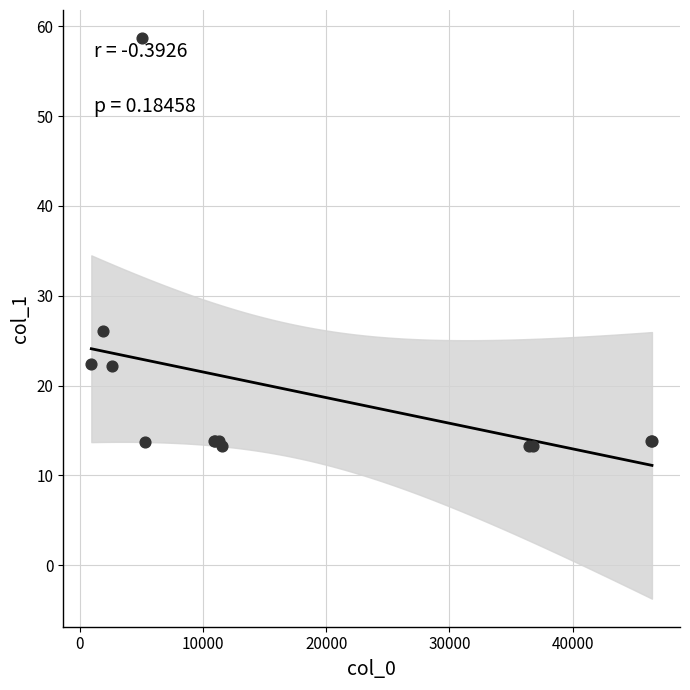

What Y value in the scatter plot is closest to 35?

26.1